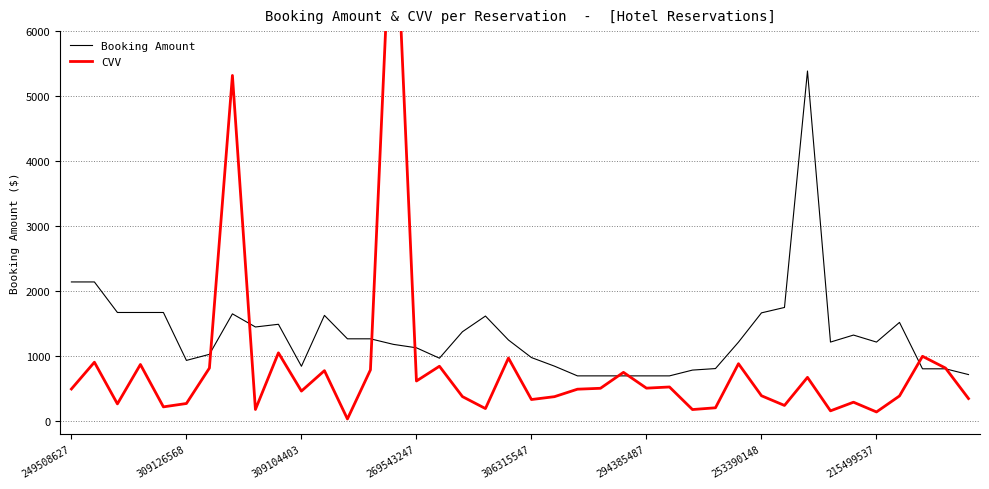

True or false: Booking Amount has more than 1 points higher than both neighbors.

True